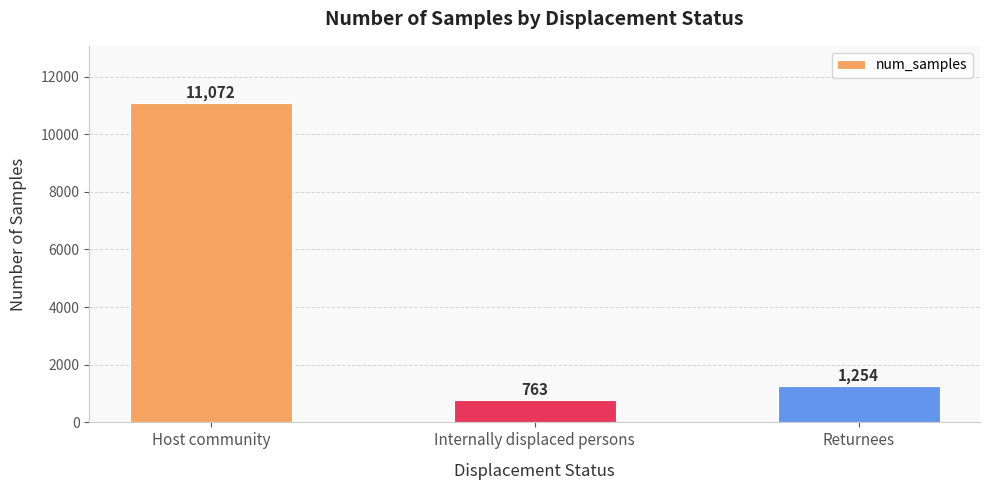

Reading left to right, extract all data points from this chart.

11072	763	1254